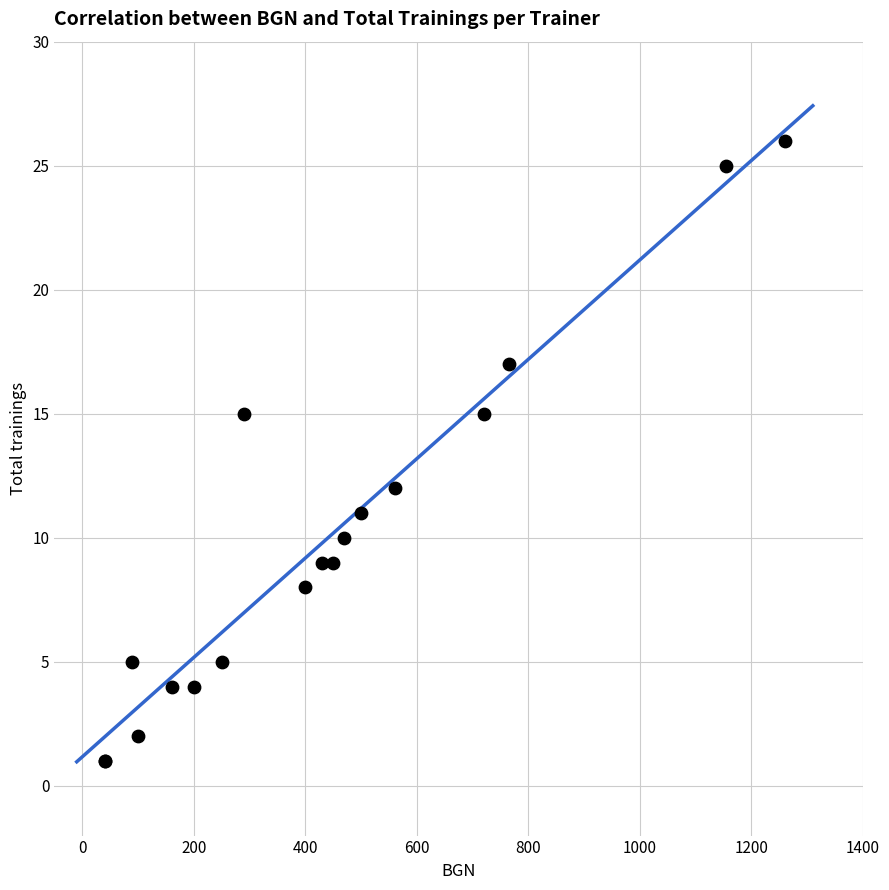

What Y value in the scatter plot is closest to 13?

12